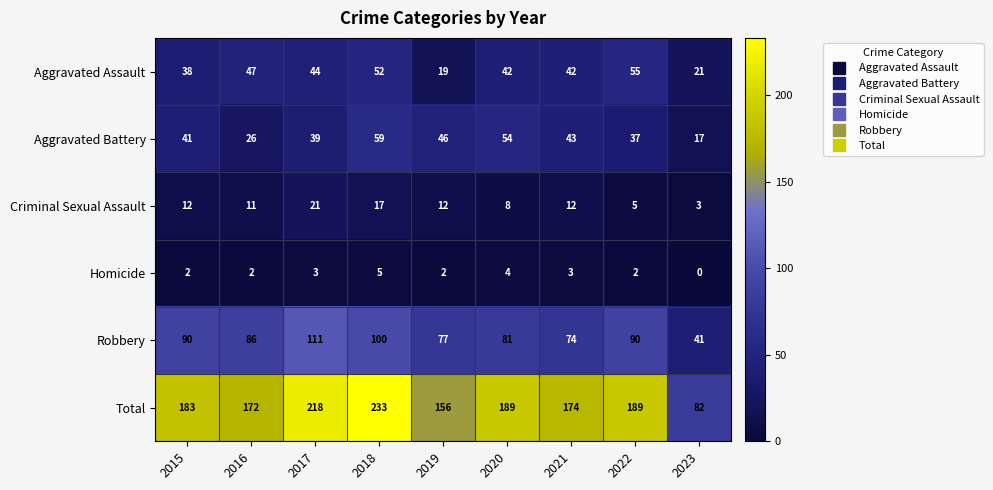

What is the difference between the second highest and minimum values in the Total series?

136